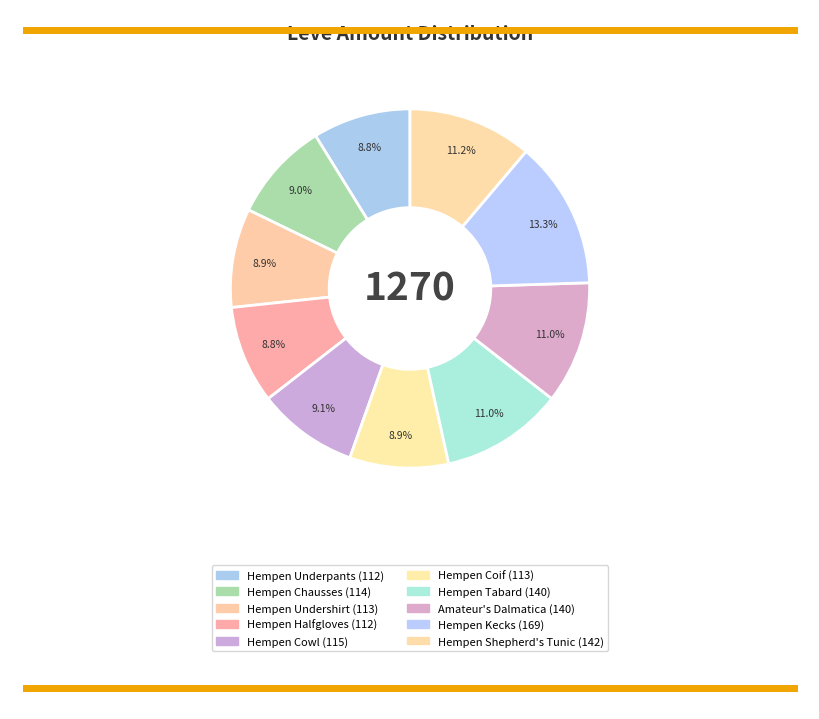

True or false: Hempen Coif accounts for 9% of the total.

True